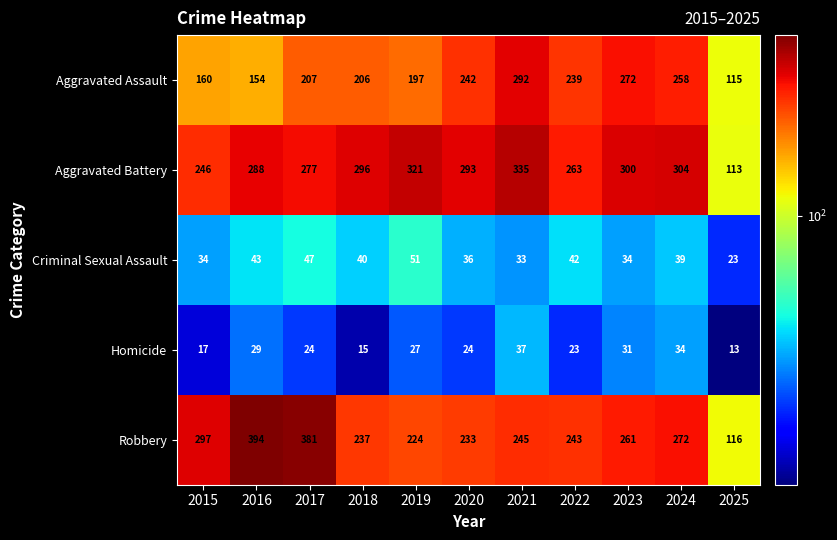

At which label is Robbery closest to 255?

2023